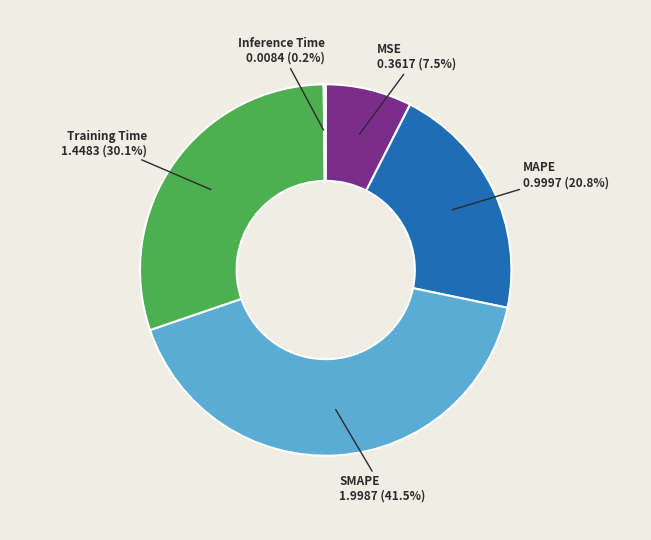

How much of the chart is everything except Training Time?

69.9%